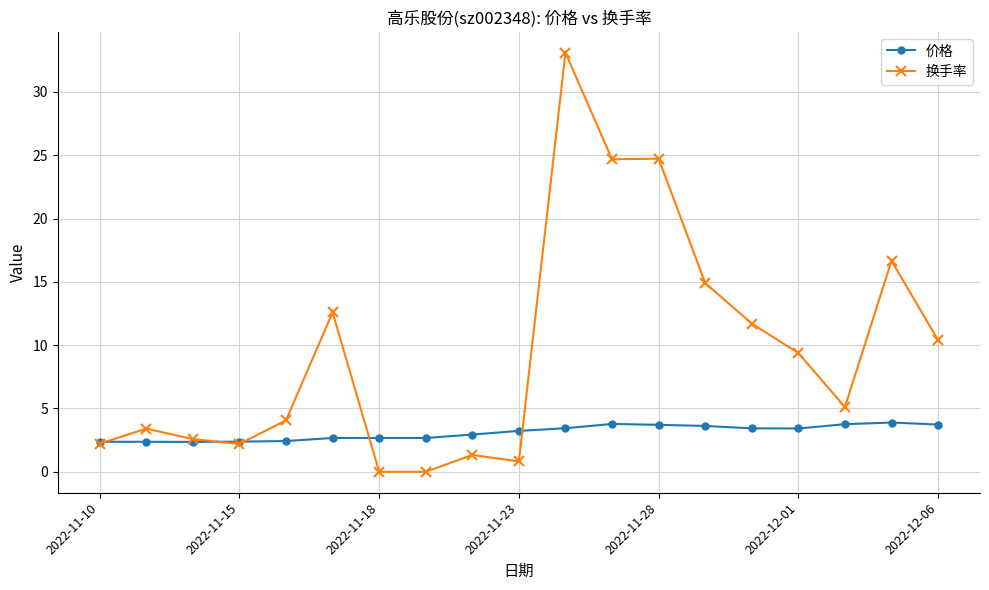

What is the sum of all 换手率 values?

179.9